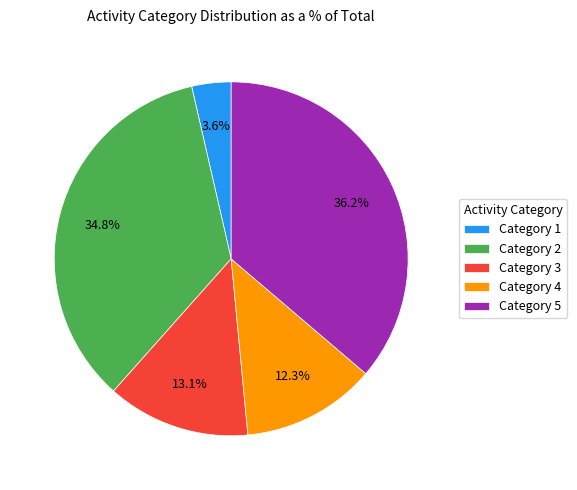

How many segments does this pie chart have?

5